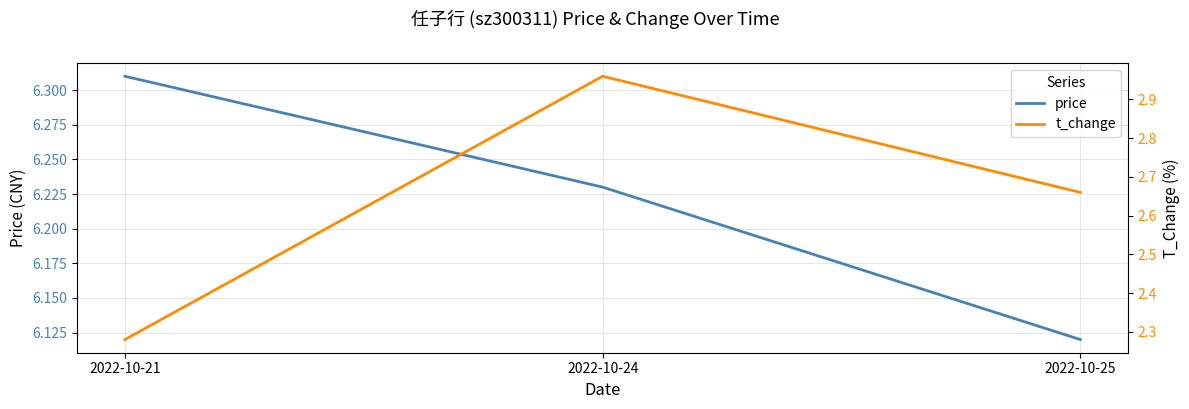

What is the value of the price point at the 1st from the left?

6.3